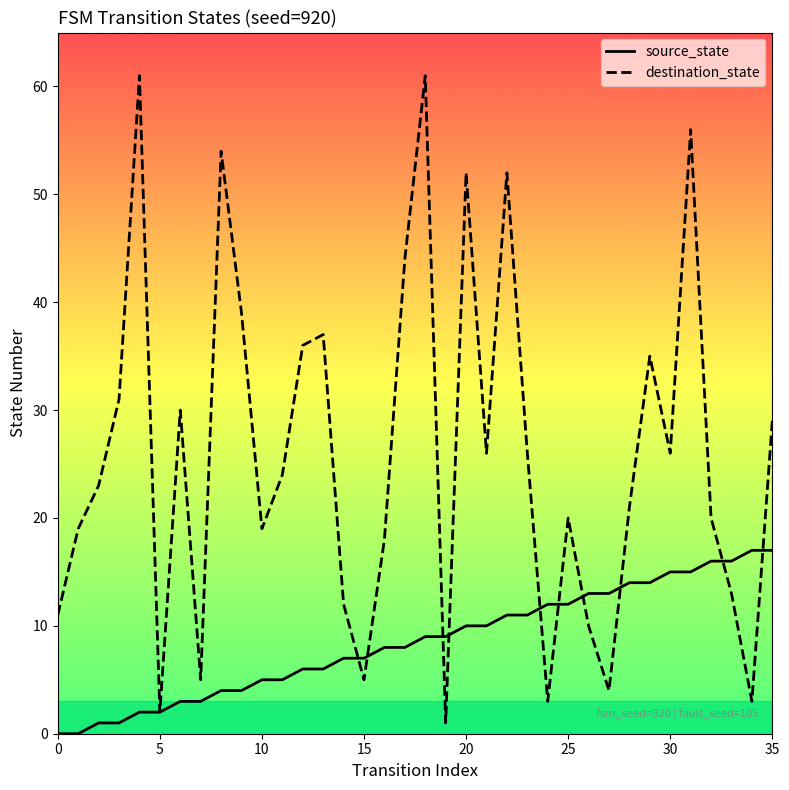

What are all the series names shown in the legend?

source_state, destination_state